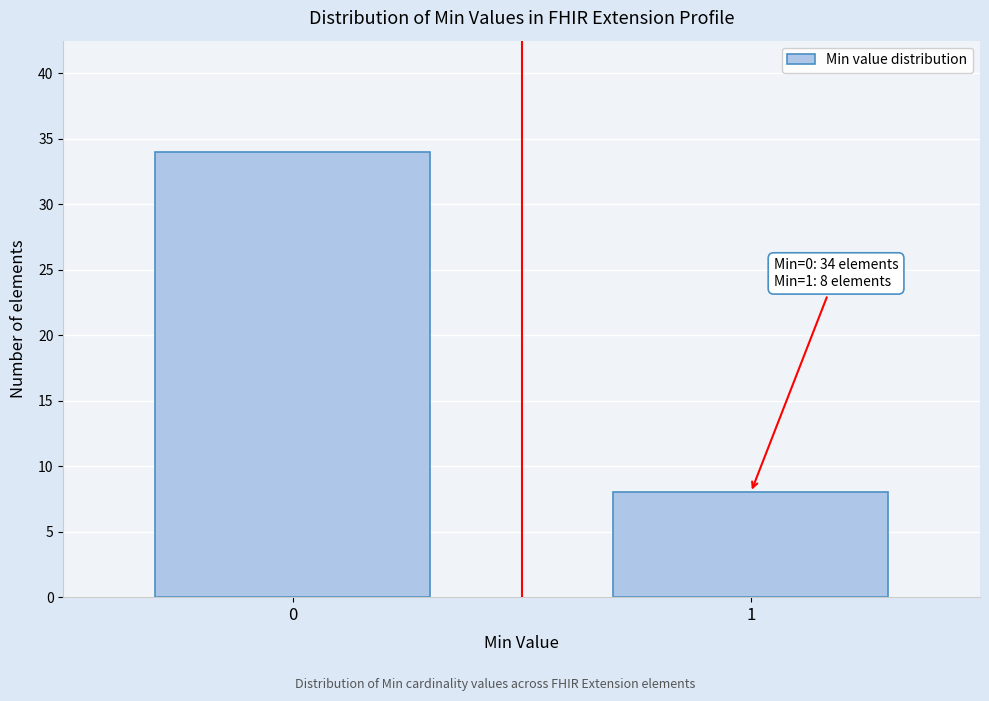

Reading right to left, what are all the values shown in this chart?

1=8	0=34